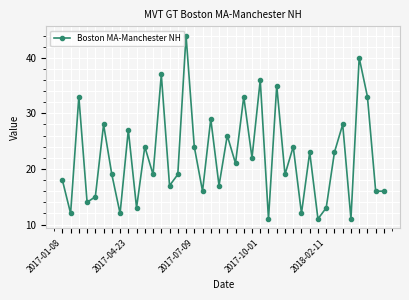

True or false: there are more than 1 points higher than both neighbors.

True